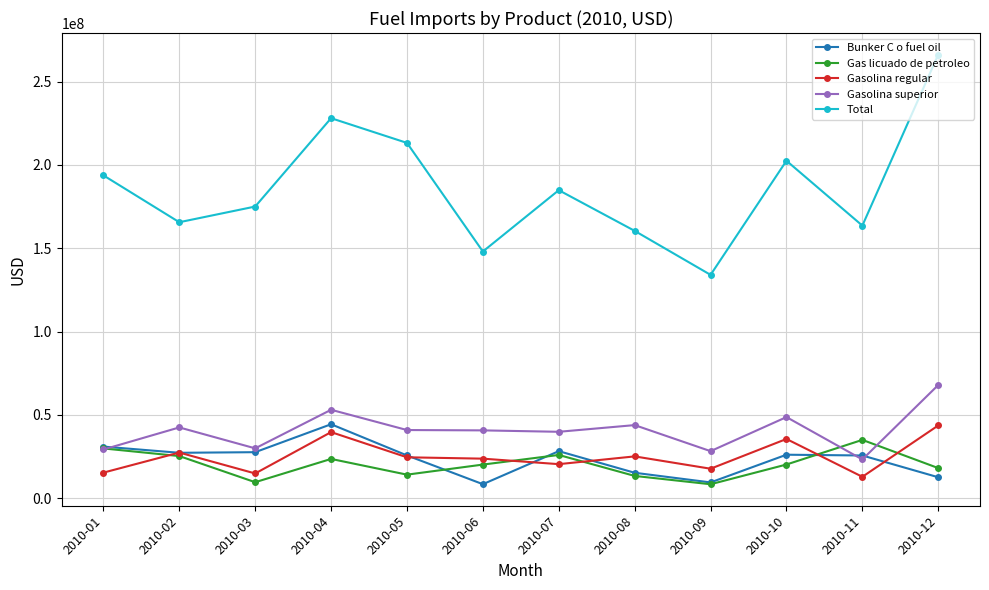

Between 2010-01 and 2010-06, which series saw the biggest shift?

Total